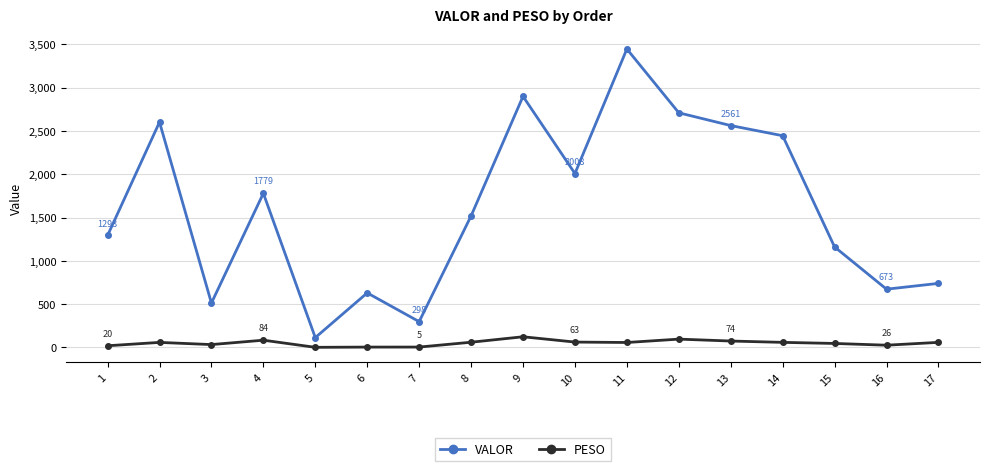

What is the difference between the maximum and minimum values in the VALOR series?

3330.7